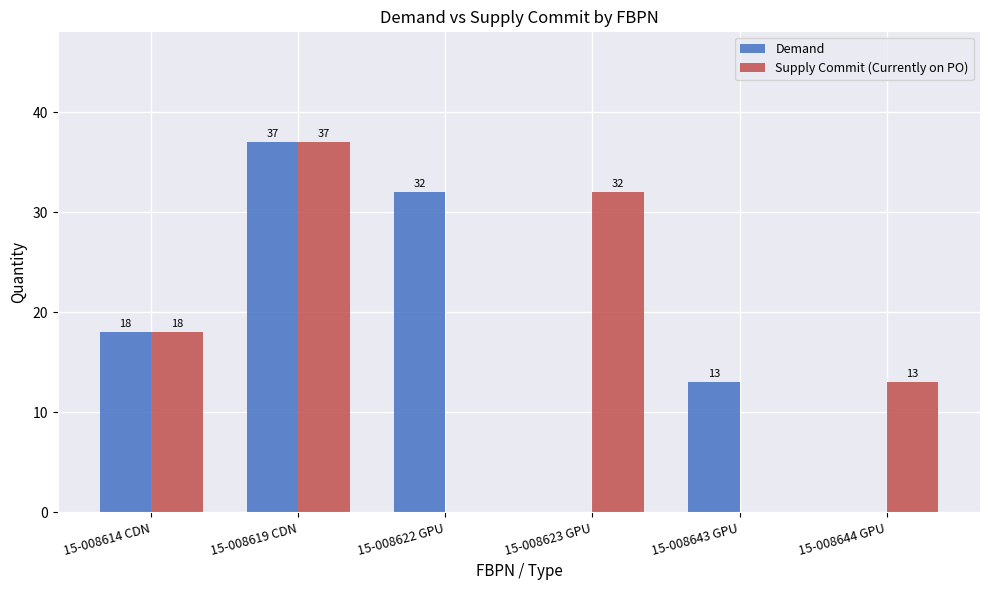

At which category is the sum across all series the highest?

15-008619 CDN